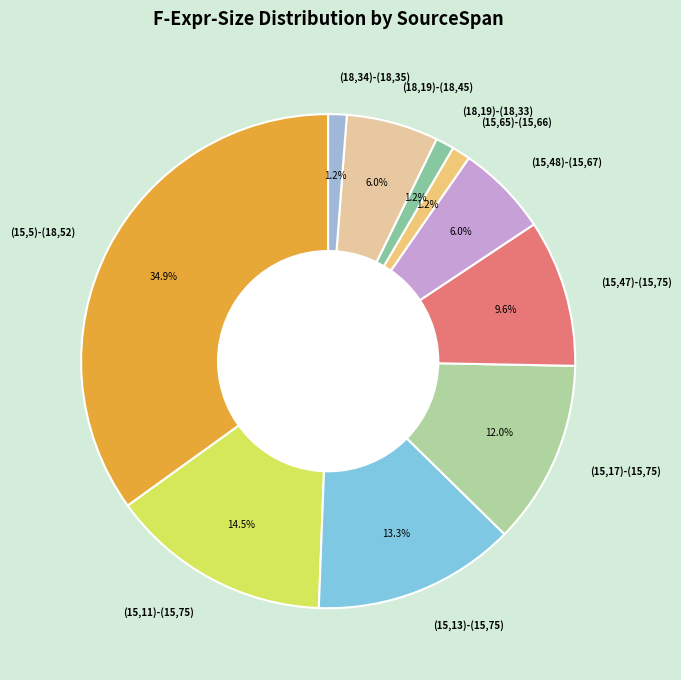

Does (15,5)-(18,52) represent more than half of the total?

No